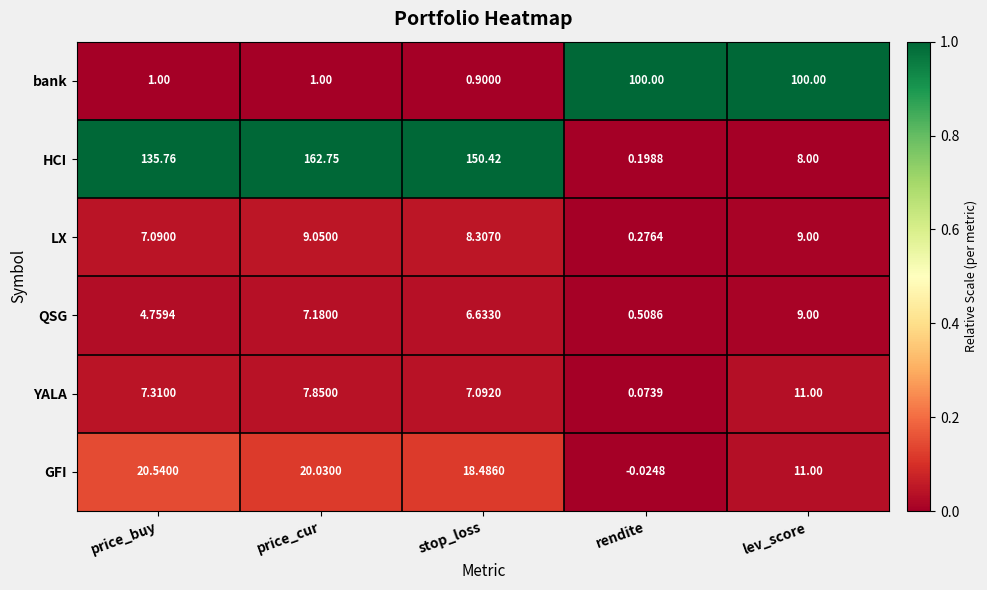

At price_buy, list the series in order from smallest to largest.

bank, QSG, LX, YALA, GFI, HCI